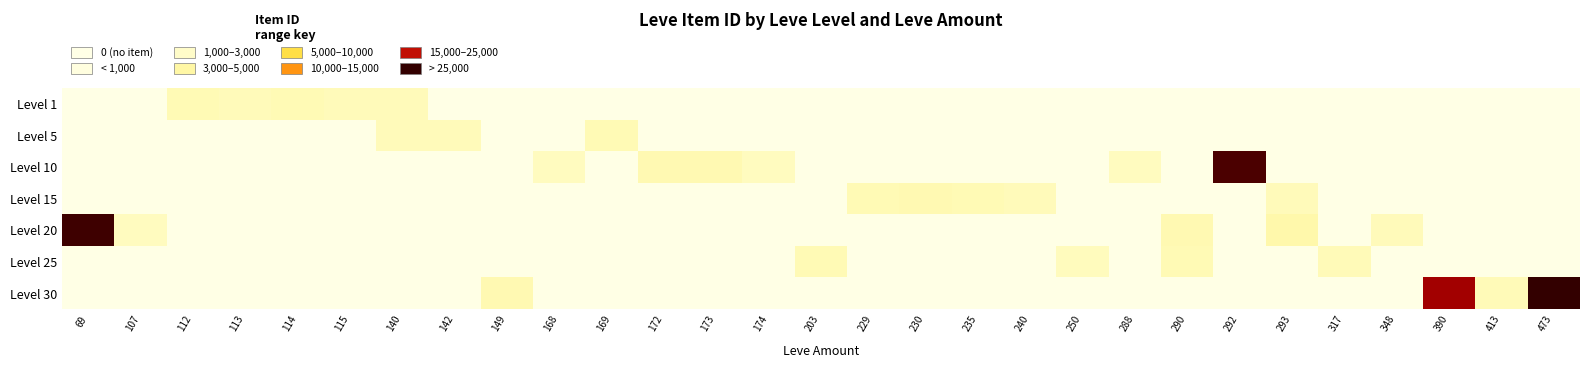

Reading left to right, list all the values displayed in this chart.

Level 1: 69=0	107=0	112=3307	113=2996	114=3309	115=3000	140=2999	142=0	149=0	168=0	169=0	172=0	173=0	174=0	203=0	229=0	230=0	235=0	240=0	250=0	288=0	290=0	292=0	293=0	317=0	348=0	390=0	413=0	473=0
Level 5: 69=0	107=0	112=0	113=0	114=0	115=0	140=3015	142=3001	149=0	168=0	169=3313	172=0	173=0	174=0	203=0	229=0	230=0	235=0	240=0	250=0	288=0	290=0	292=0	293=0	317=0	348=0	390=0	413=0	473=0
Level 10: 69=0	107=0	112=0	113=0	114=0	115=0	140=0	142=0	149=0	168=2658	169=0	172=3539	173=3543	174=2666	203=0	229=0	230=0	235=0	240=0	250=0	288=2670	290=0	292=26304	293=0	317=0	348=0	390=0	413=0	473=0
Level 15: 69=0	107=0	112=0	113=0	114=0	115=0	140=0	142=0	149=0	168=0	169=0	172=0	173=0	174=0	203=0	229=3325	230=3561	235=3341	240=3023	250=0	288=0	290=0	292=0	293=3041	317=0	348=0	390=0	413=0	473=0
Level 20: 69=27174	107=2700	112=0	113=0	114=0	115=0	140=0	142=0	149=0	168=0	169=0	172=0	173=0	174=0	203=0	229=0	230=0	235=0	240=0	250=0	288=0	290=3568	292=0	293=3800	317=0	348=3053	390=0	413=0	473=0
Level 25: 69=0	107=0	112=0	113=0	114=0	115=0	140=0	142=0	149=0	168=0	169=0	172=0	173=0	174=0	203=3349	229=0	230=0	235=0	240=0	250=2734	288=0	290=3341	292=0	293=0	317=3066	348=0	390=0	413=0	473=0
Level 30: 69=0	107=0	112=0	113=0	114=0	115=0	140=0	142=0	149=3601	168=0	169=0	172=0	173=0	174=0	203=0	229=0	230=0	235=0	240=0	250=0	288=0	290=0	292=0	293=0	317=0	348=0	390=21725	413=3106	473=27990